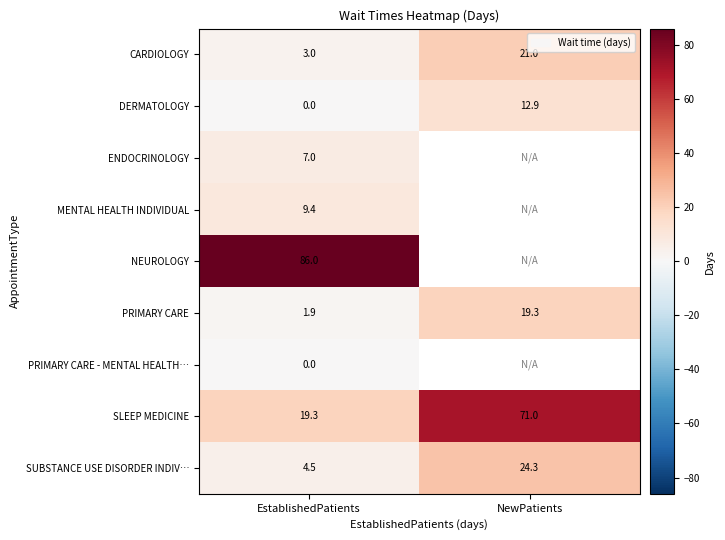

Rank the categories by PRIMARY CARE value from highest to lowest.

NewPatients, EstablishedPatients